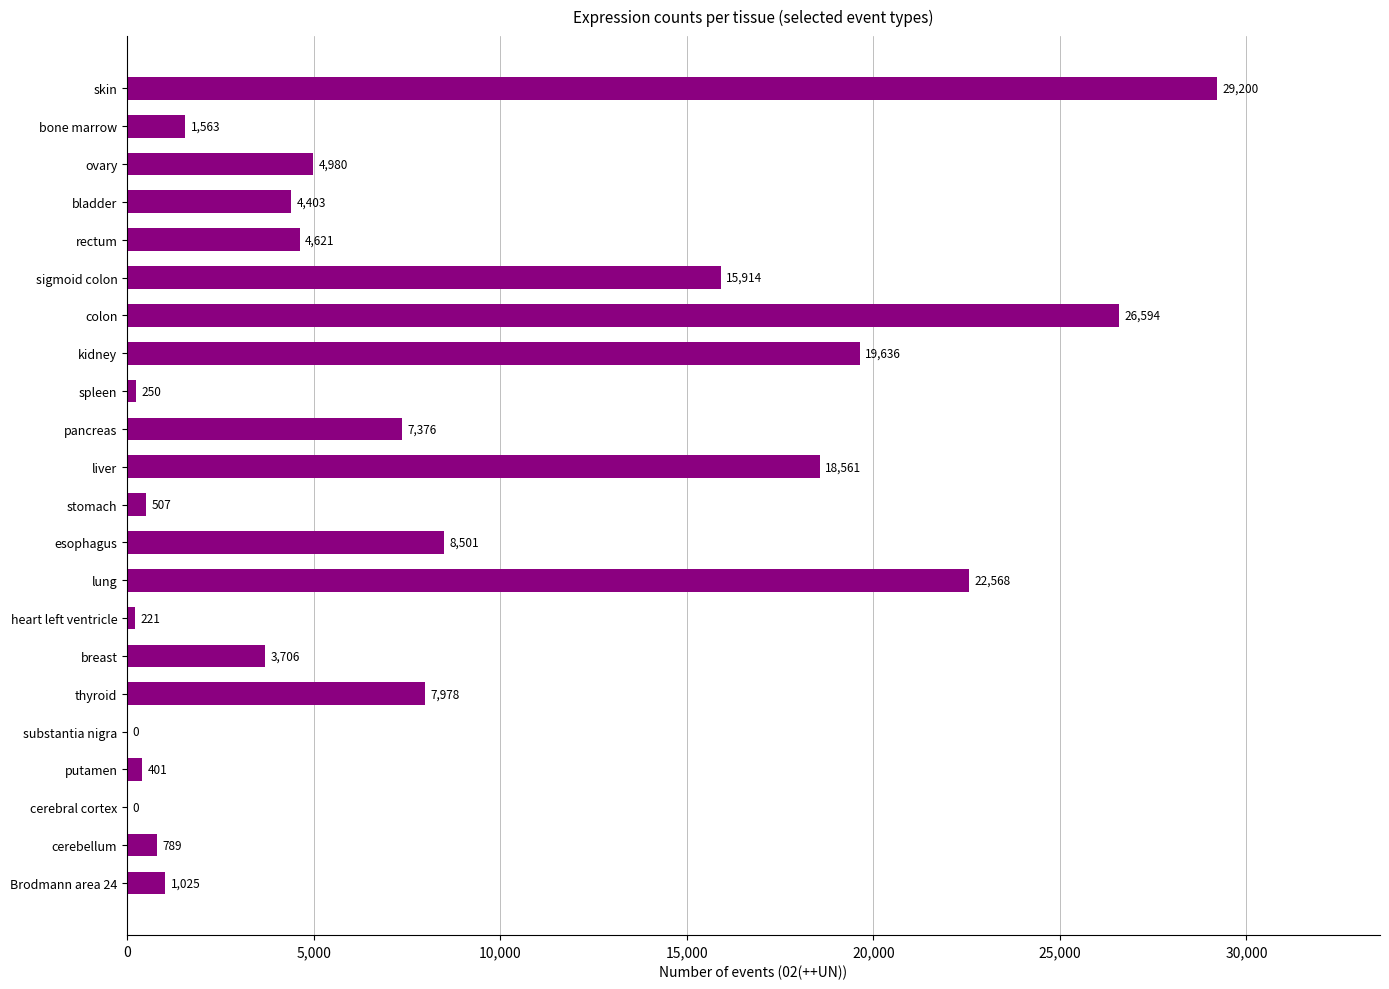

Does the chart contain stacked bars?

No